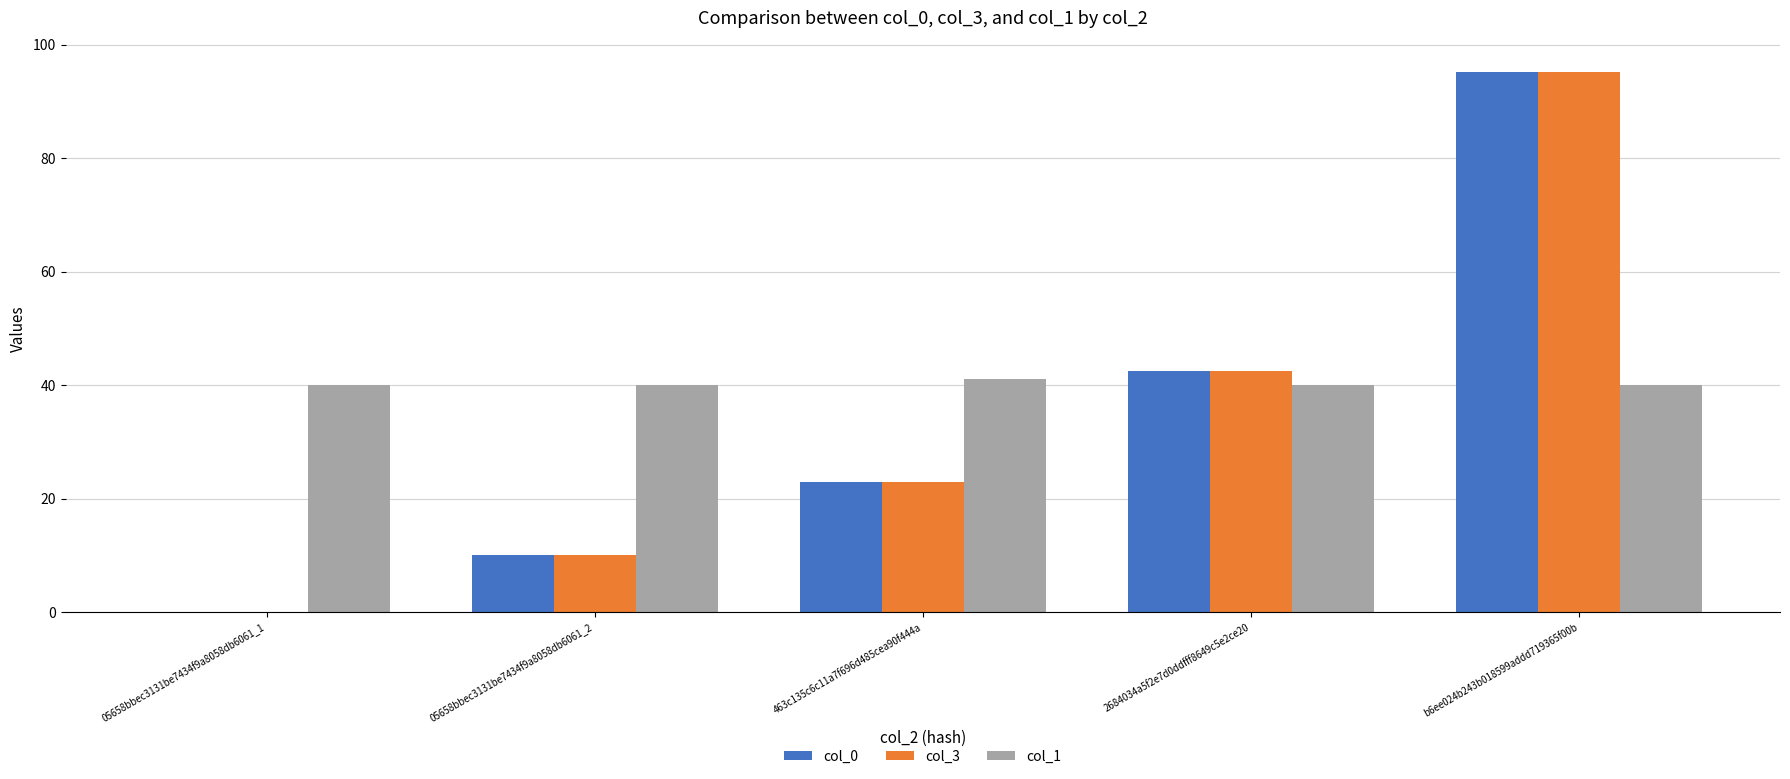

True or false: col_1 has a value of 40.0 at 2684034a5f2e7d0ddfff8649c5e2ce20.

True